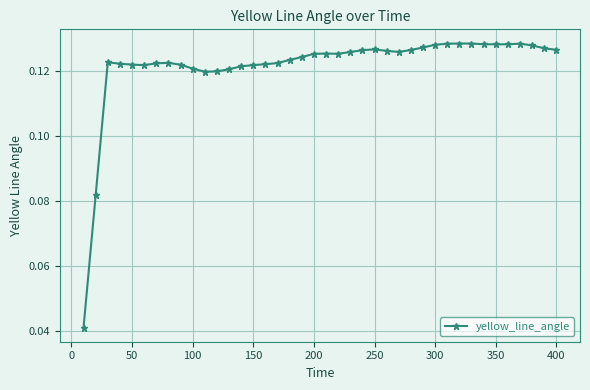

Count the values in the range 0 to 1.

40